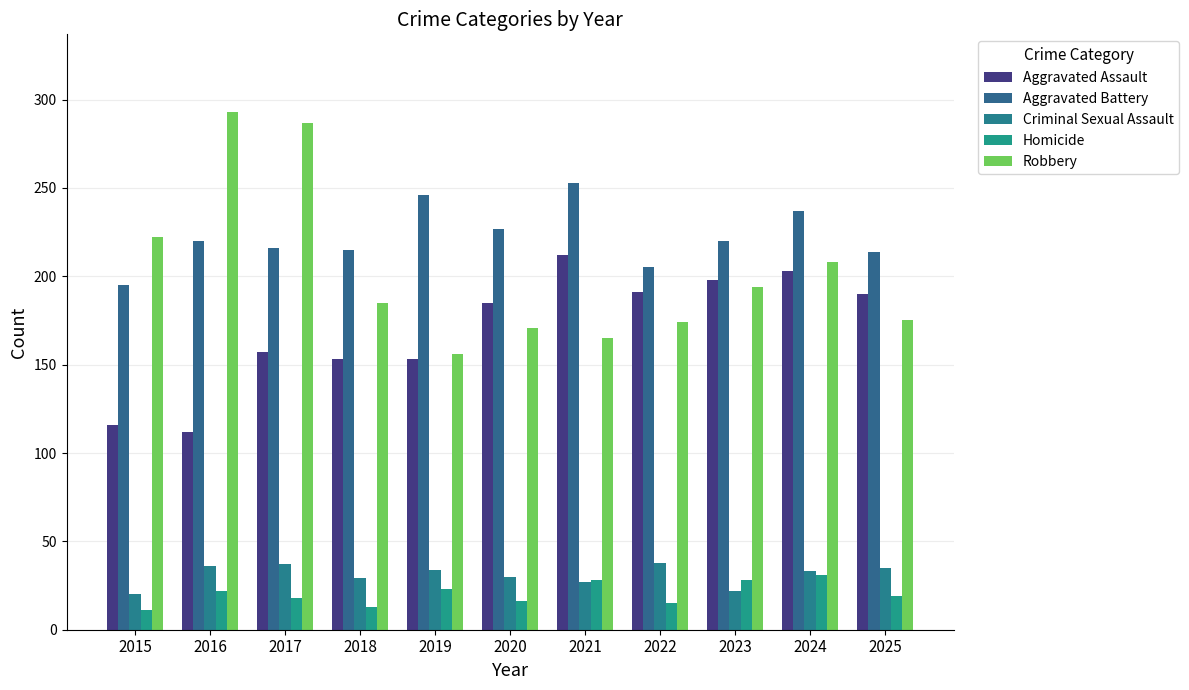

Which series has the largest total across all categories?

Aggravated Battery